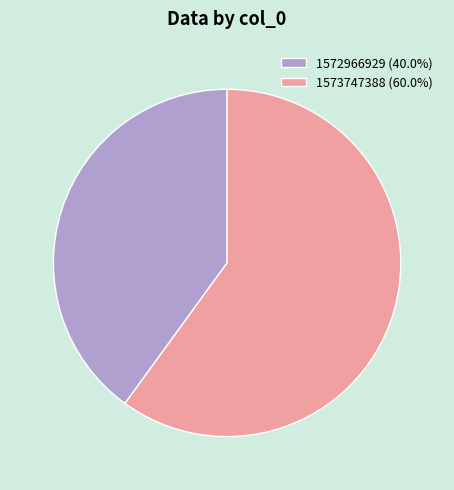

Do 1573747388 (60.0%) and 1572966929 (40.0%) together represent more than half of the pie?

Yes